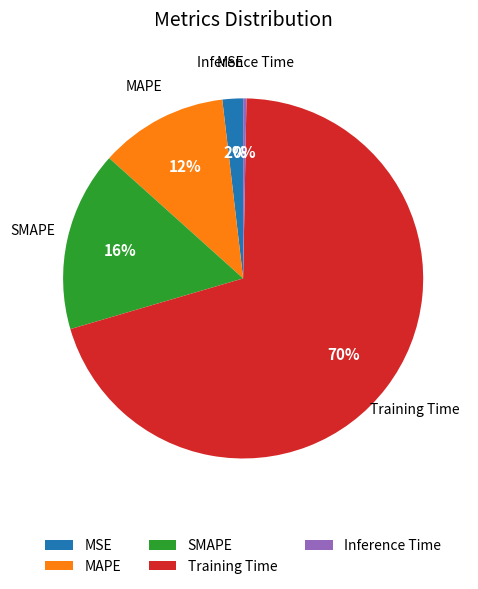

True or false: Training Time accounts for 60% of the total.

False